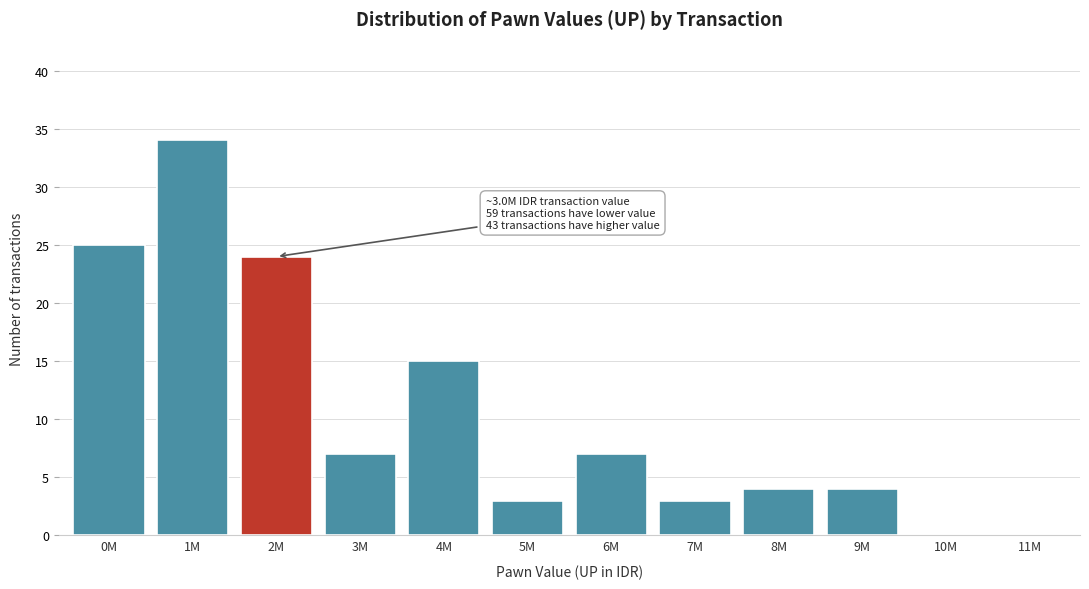

Reading right to left, list all the values displayed in this chart.

11M=0	10M=0	9M=4	8M=4	7M=3	6M=7	5M=3	4M=15	3M=7	2M=24	1M=34	0M=25